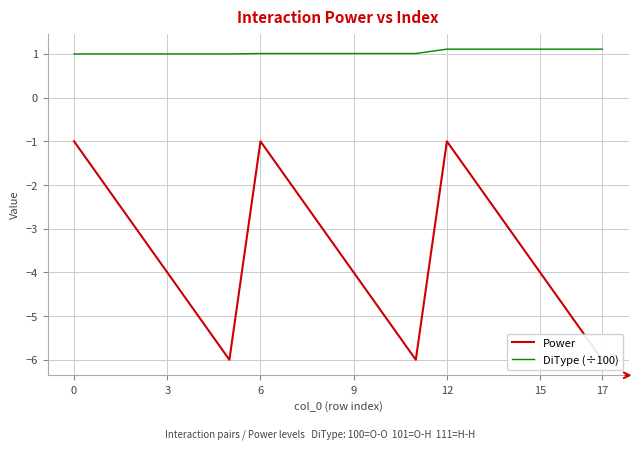

What is the difference between the maximum and minimum values in the Power series?

5.0